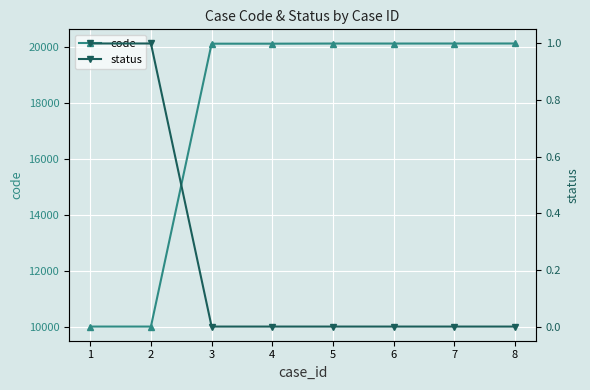

What is the difference between the maximum and minimum values in the code series?

10109